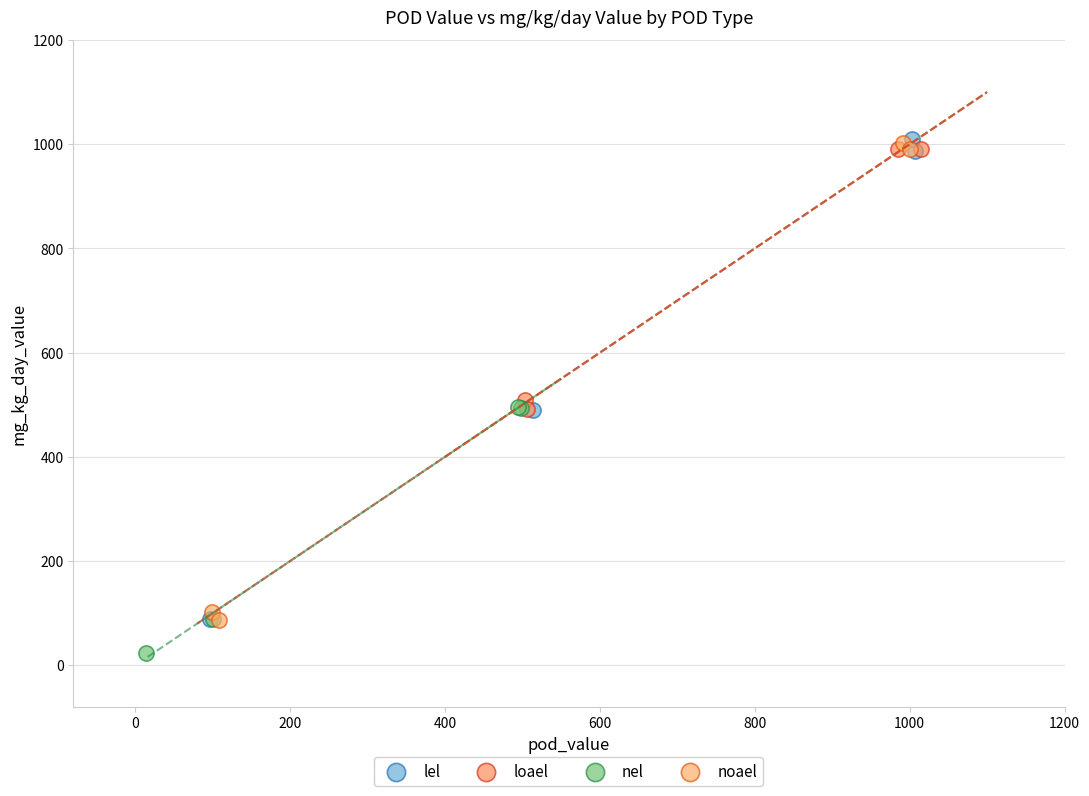

Which series reaches the minimum Y coordinate?

nel